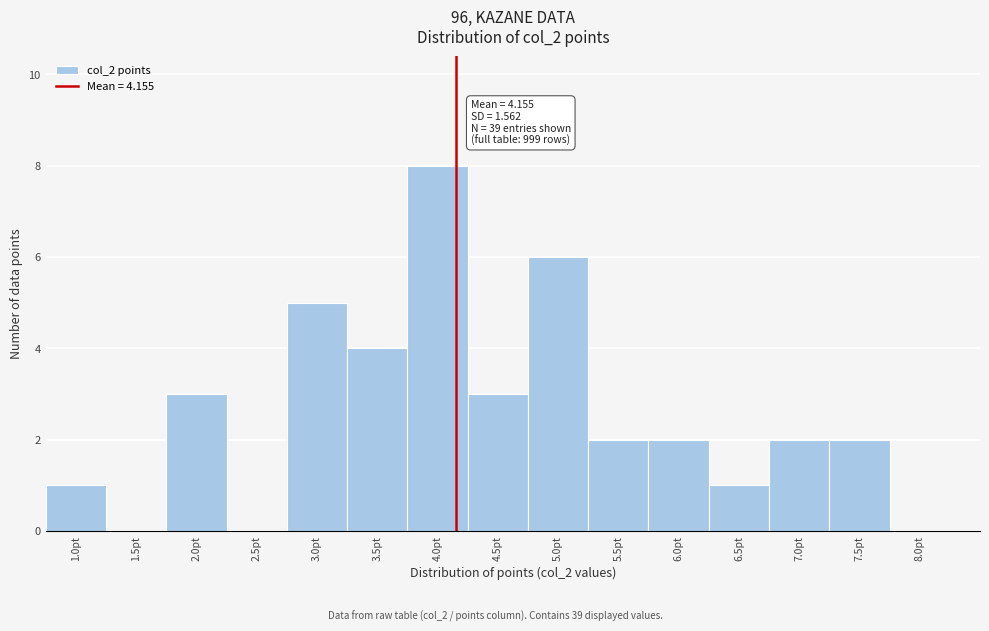

Which range on the x-axis has the tallest bar?

3.75 to 4.25